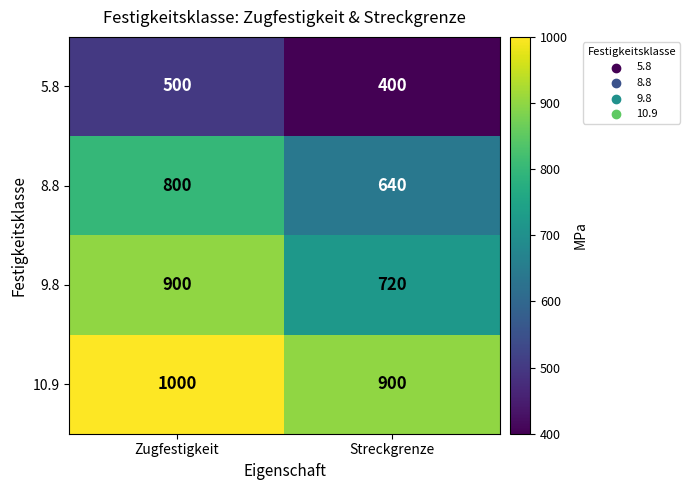

Reading left to right, list all the values displayed in this chart.

5.8: 500	400
8.8: 800	640
9.8: 900	720
10.9: 1000	900